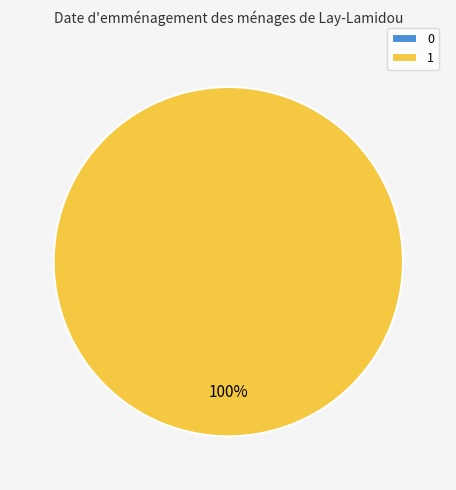

Is it true that 1 is 87% of the pie?

False